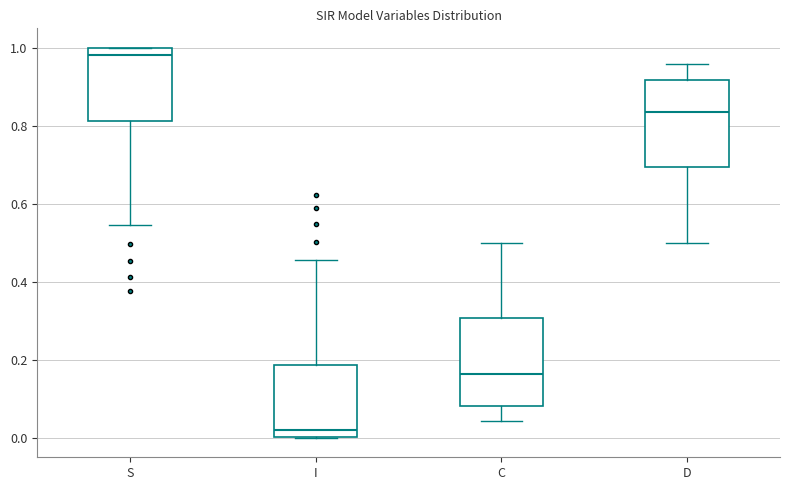

Which box has the lowest median line?

I